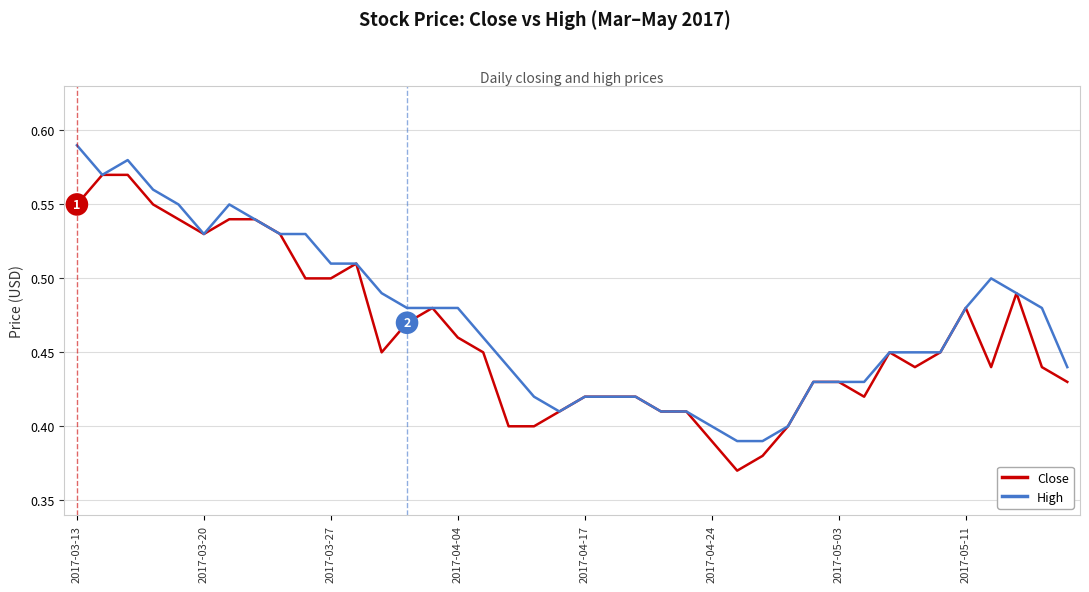

Is the value of High at 2017-03-20 greater than the value of Close at 2017-05-03?

Yes